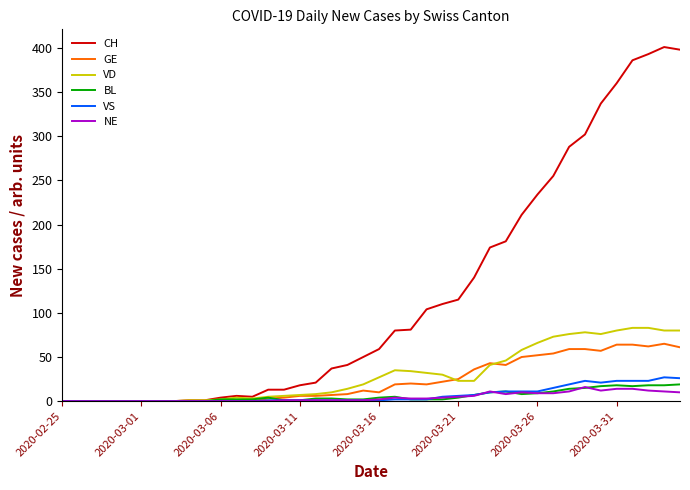

Which series has the widest spread of values?

CH